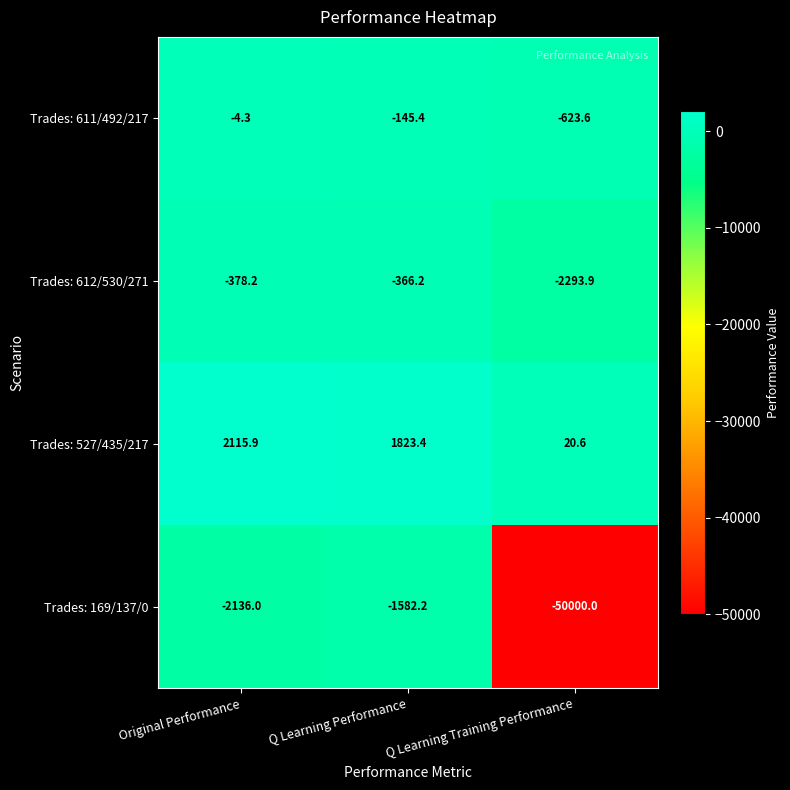

Which series has the largest range (max minus min)?

Trades: 169/137/0